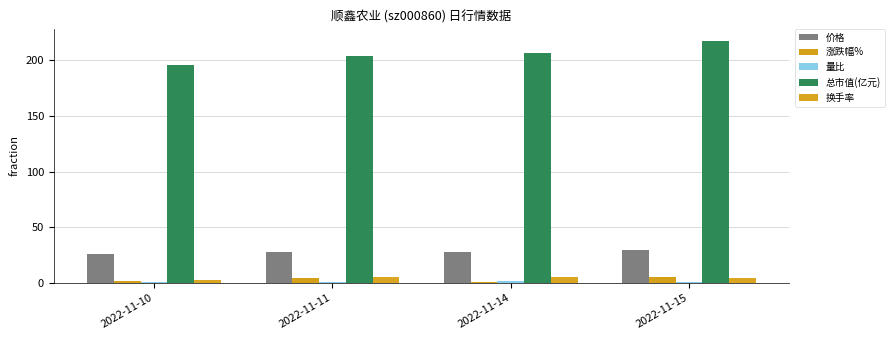

How many groups of bars are there?

4